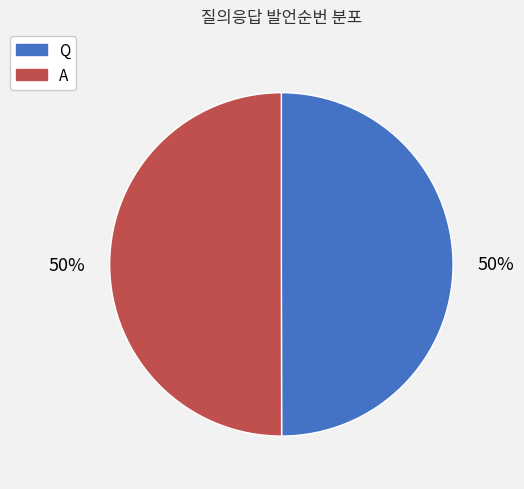

To the nearest percent, what is the average slice percentage?

50%